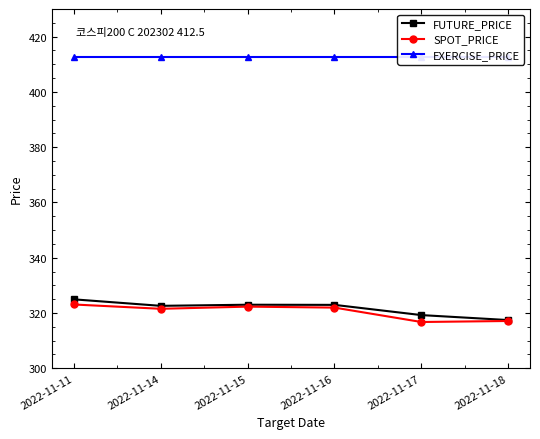

Is the value of SPOT_PRICE at 2022-11-16 greater than the value of EXERCISE_PRICE at 2022-11-14?

No